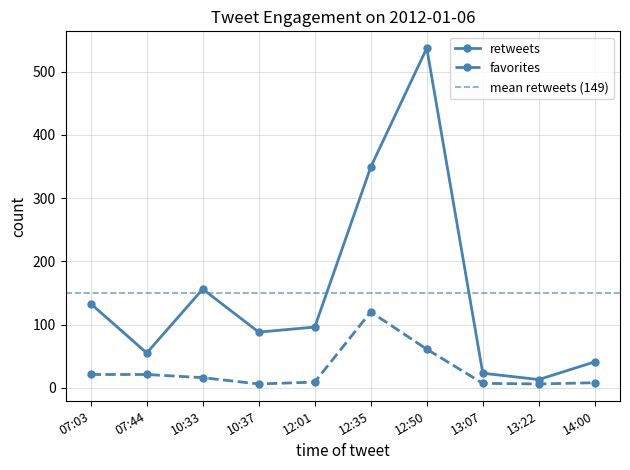

How many lines are shown in the chart?

2